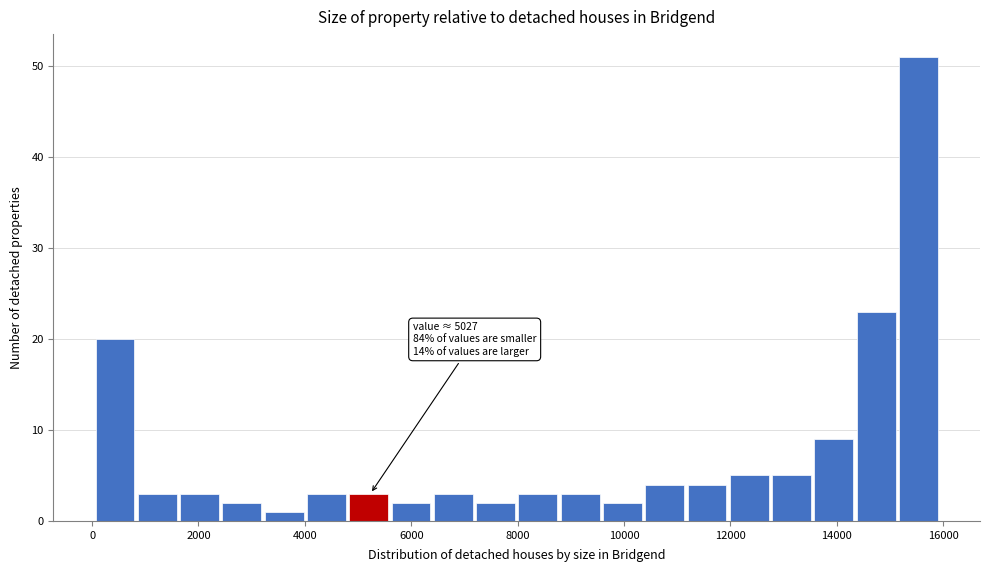

Read against the x-axis, roughly where is the centre of the tallest bar?

15600